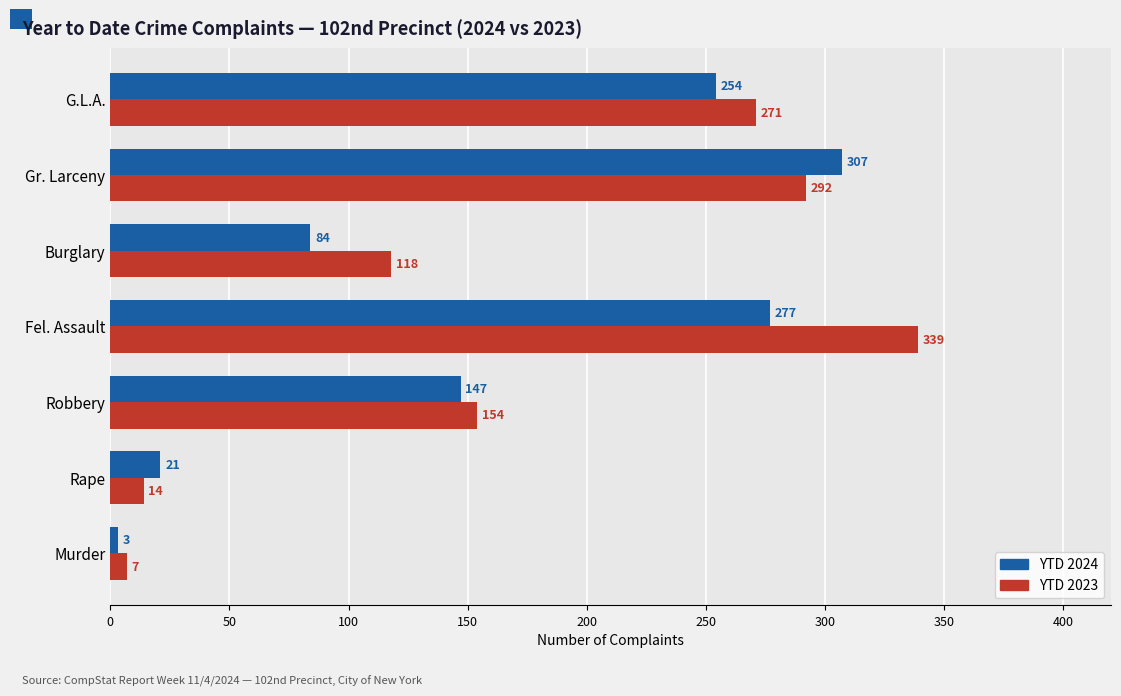

What is the average value of the YTD 2024 series?

156